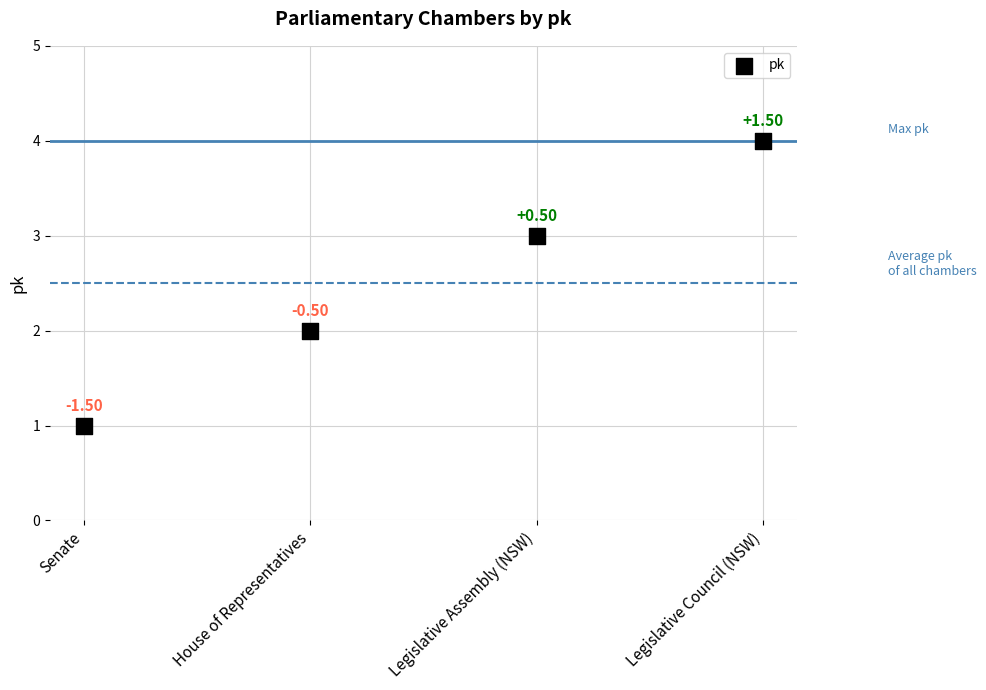

How many points are shown in the scatter plot?

4